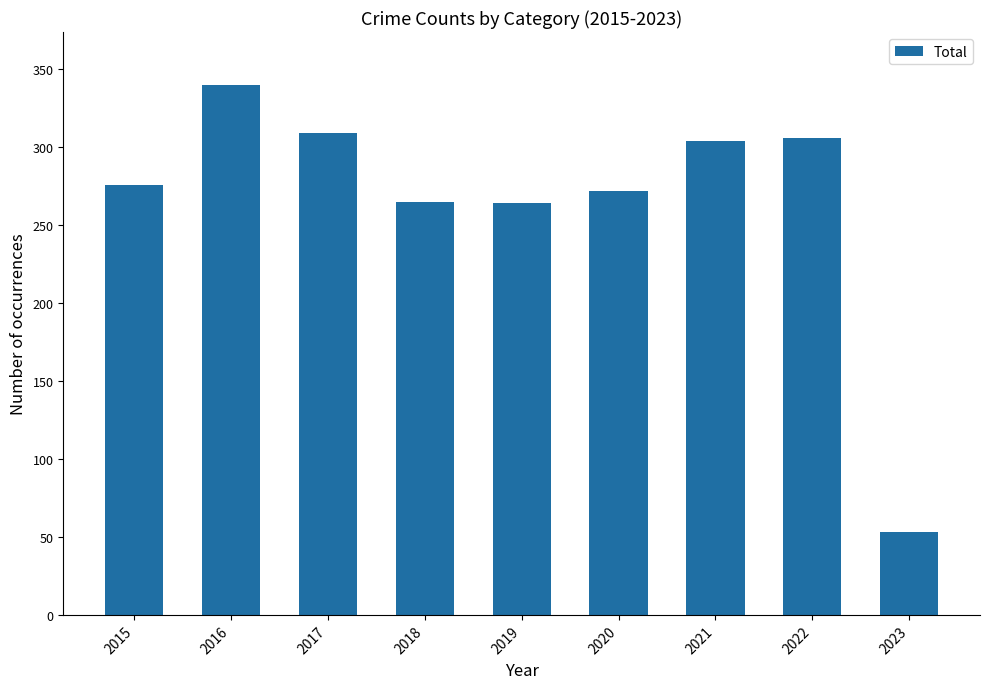

What is the ratio of the value at 2022 to the value at 2020?

1.1